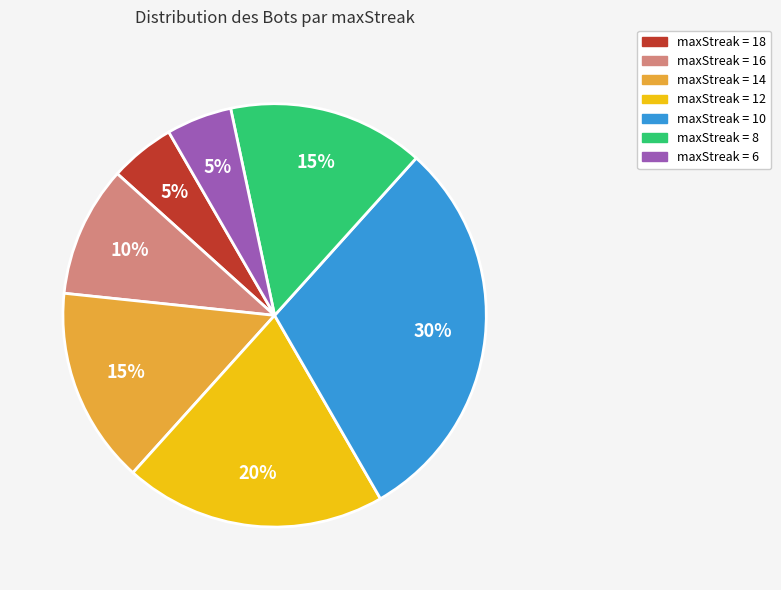

Is there a majority slice in this chart?

No